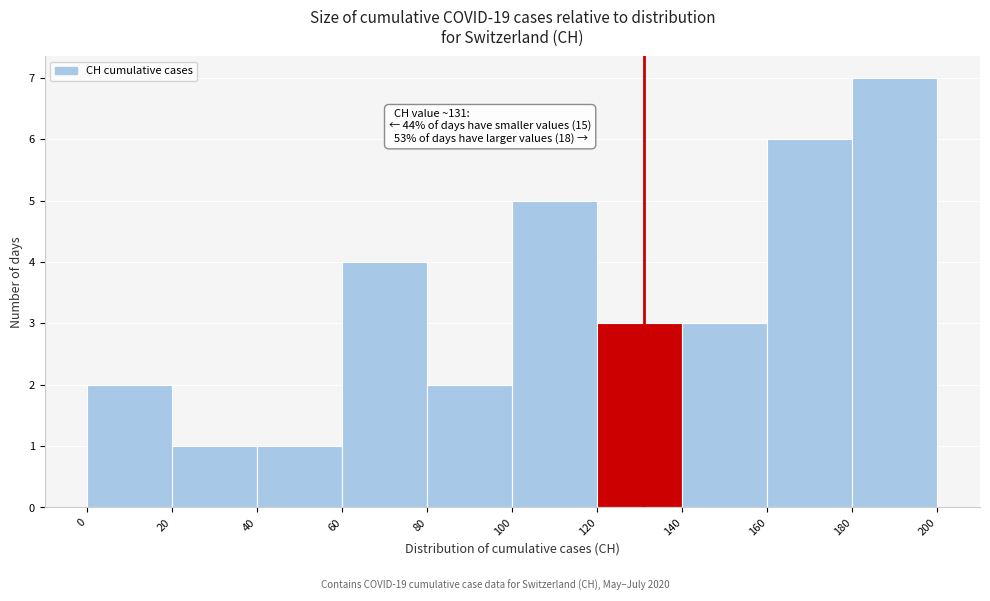

Which range on the x-axis has the tallest bar?

180 to 200